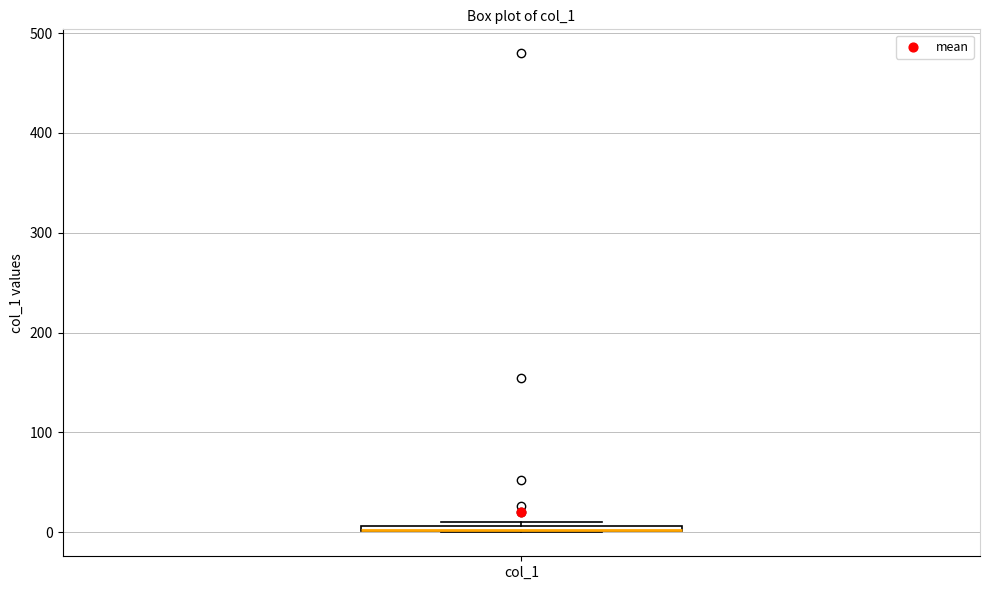

Where is the lower edge of the box for col_1 on the y-axis? The values are not printed on the chart, so give them approximately, as read against the axis.

0